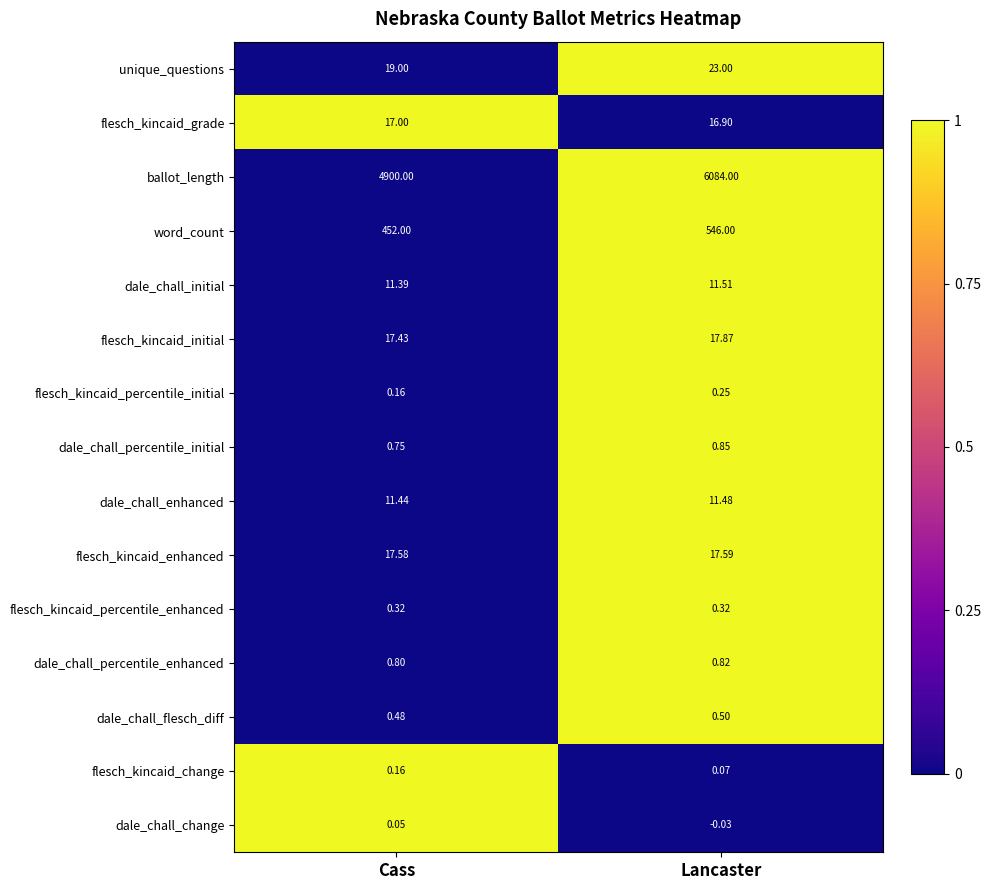

At which label does dale_chall_change reach its minimum?

Lancaster